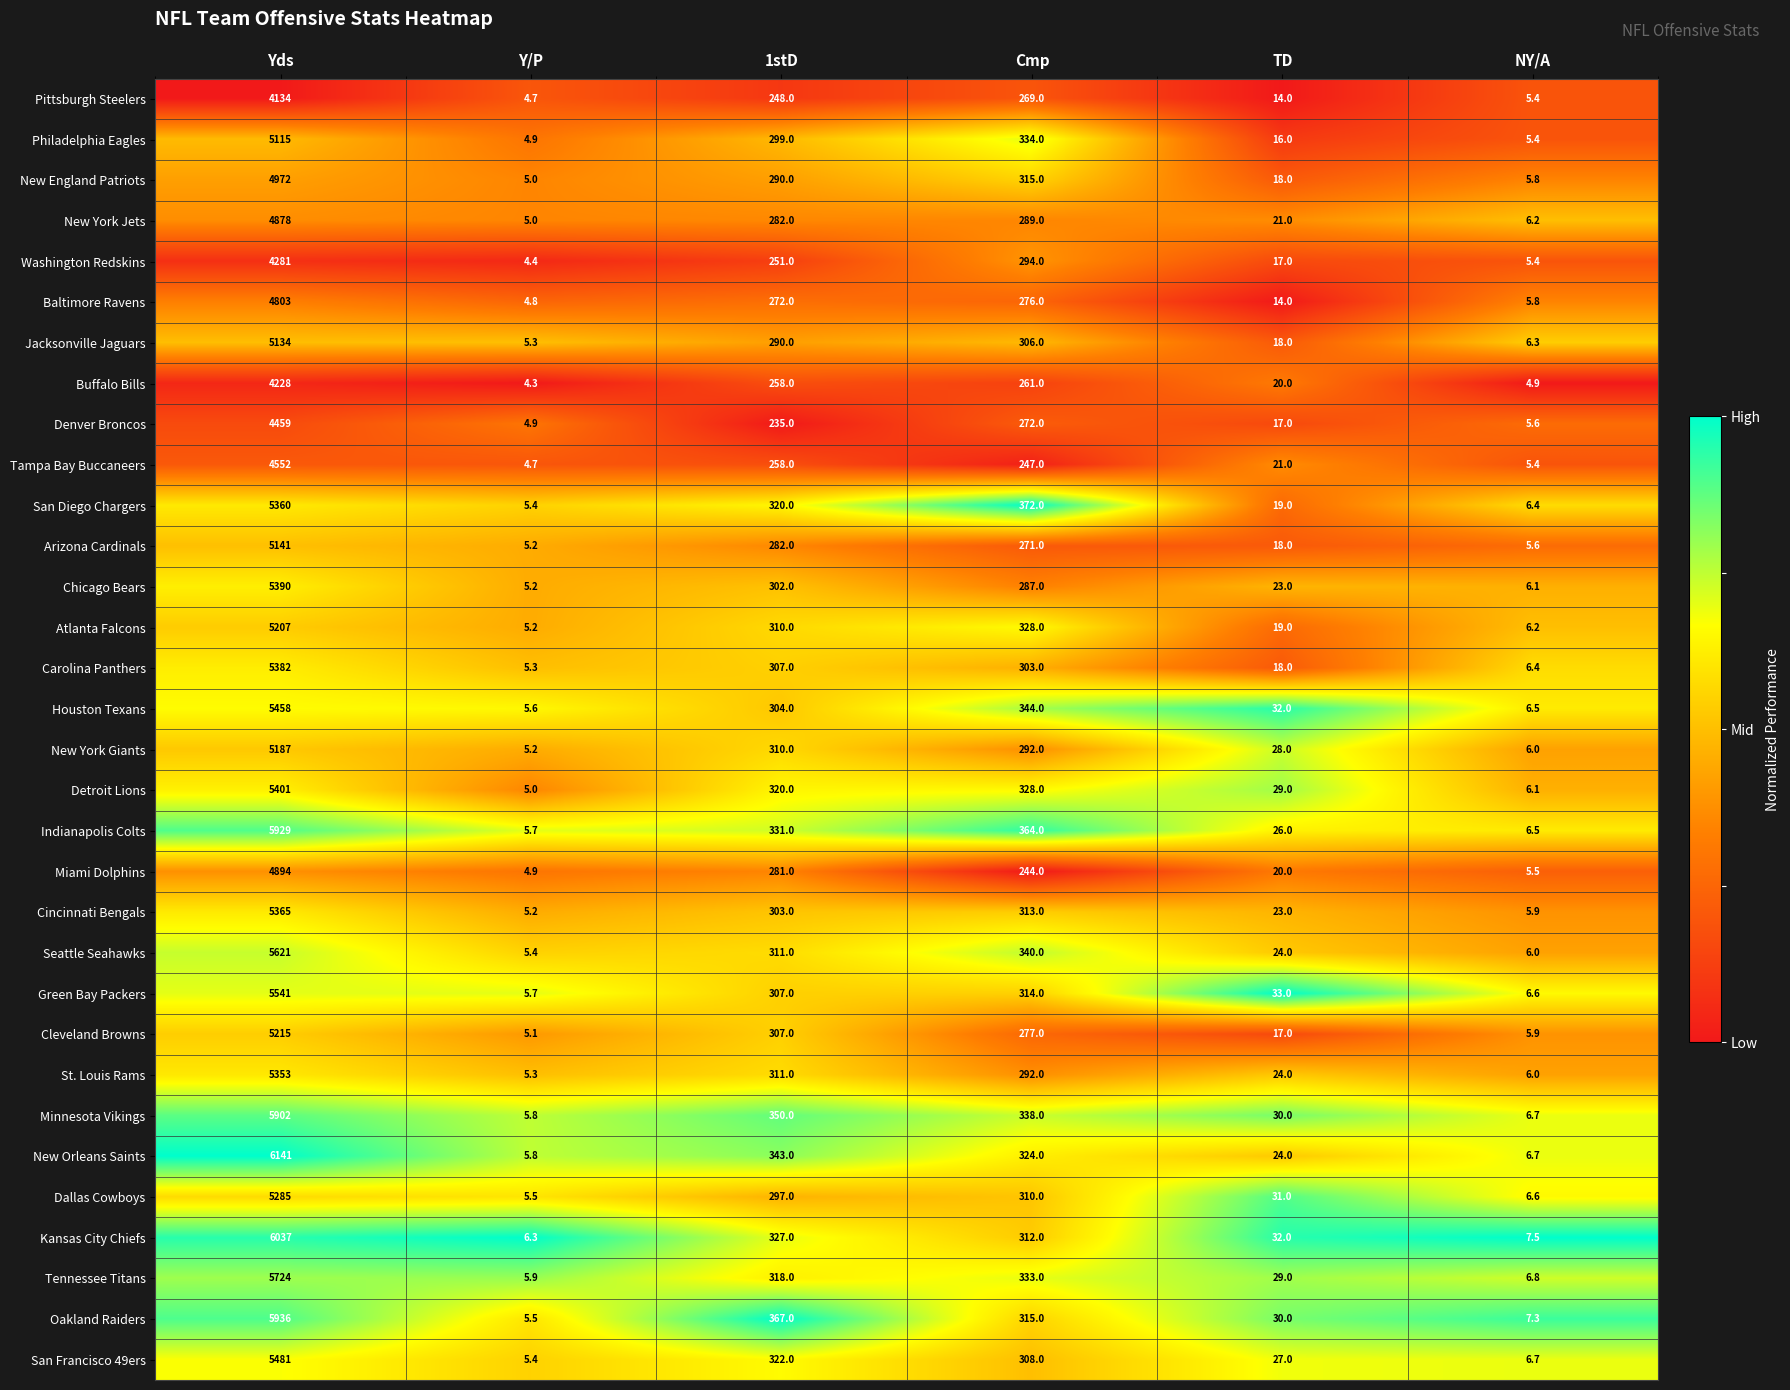

Is it true that Washington Redskins equals 251.0 at 1stD?

True